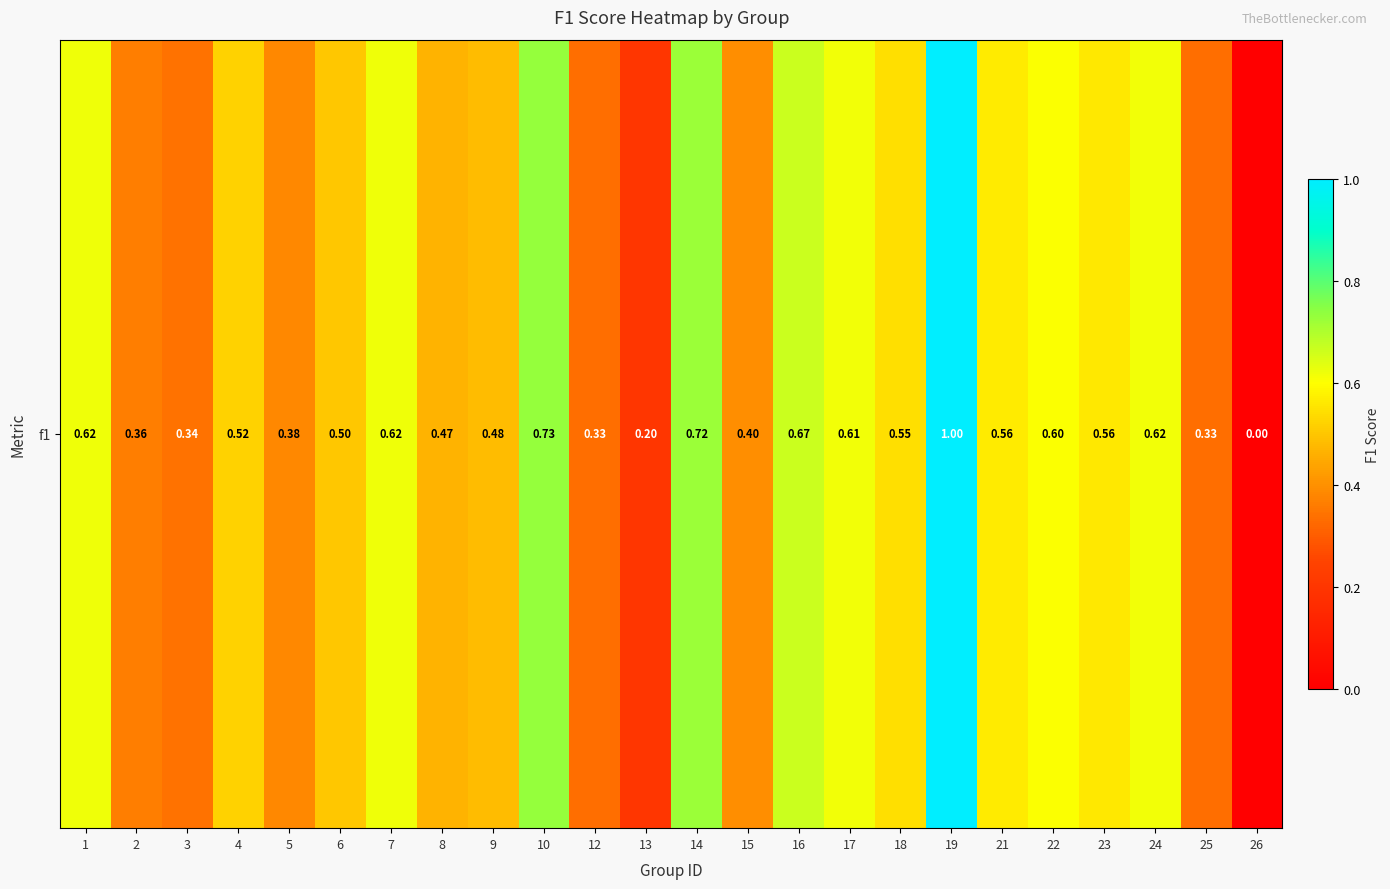

Rank the categories by value from lowest to highest.

26, 13, 12, 25, 3, 2, 5, 15, 8, 9, 6, 4, 18, 23, 21, 22, 17, 24, 1, 7, 16, 14, 10, 19